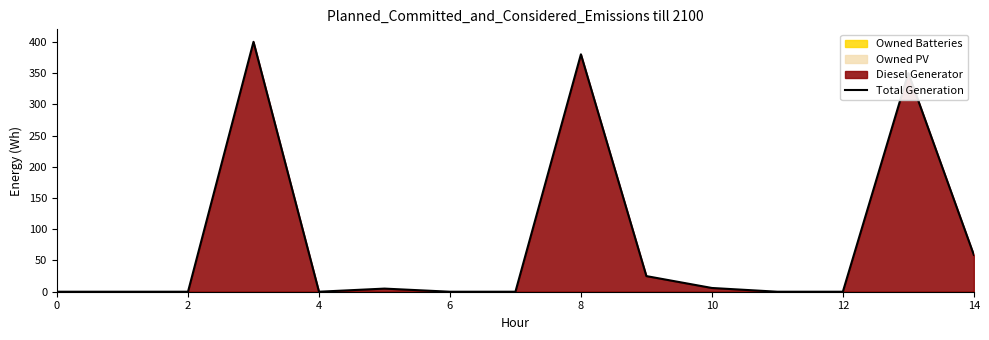

What is the average value?

82